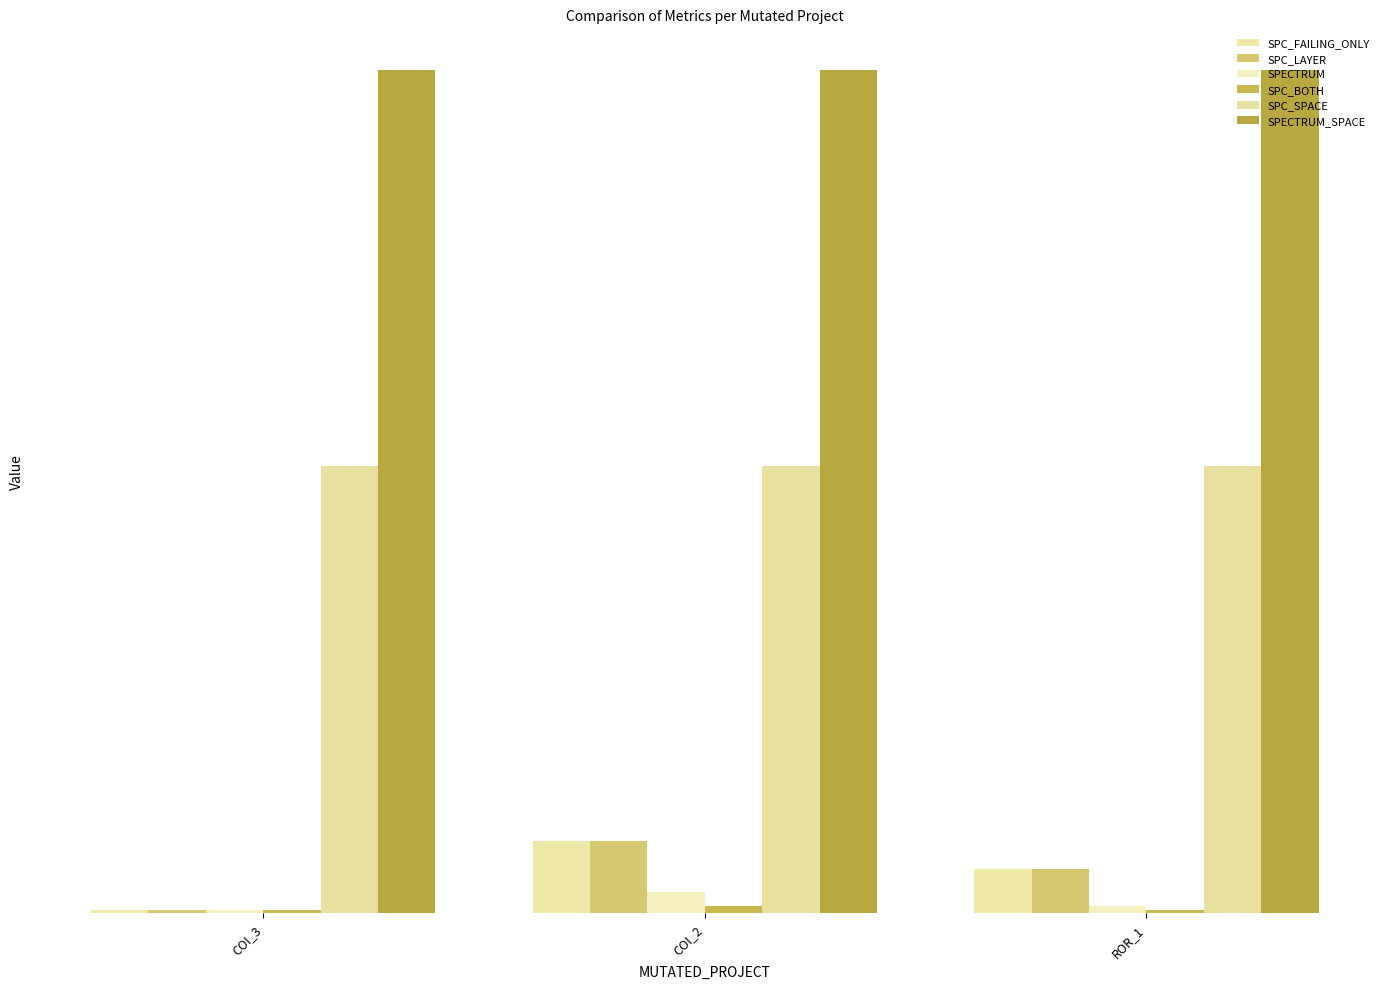

Which series has the largest total across all categories?

SPECTRUM_SPACE